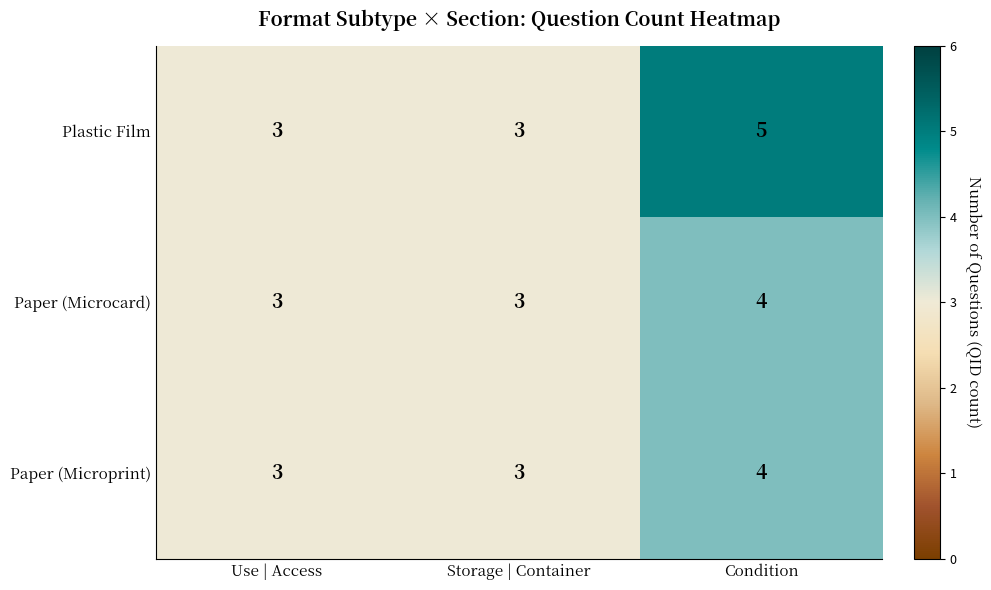

What is the sum of all Plastic Film values?

11